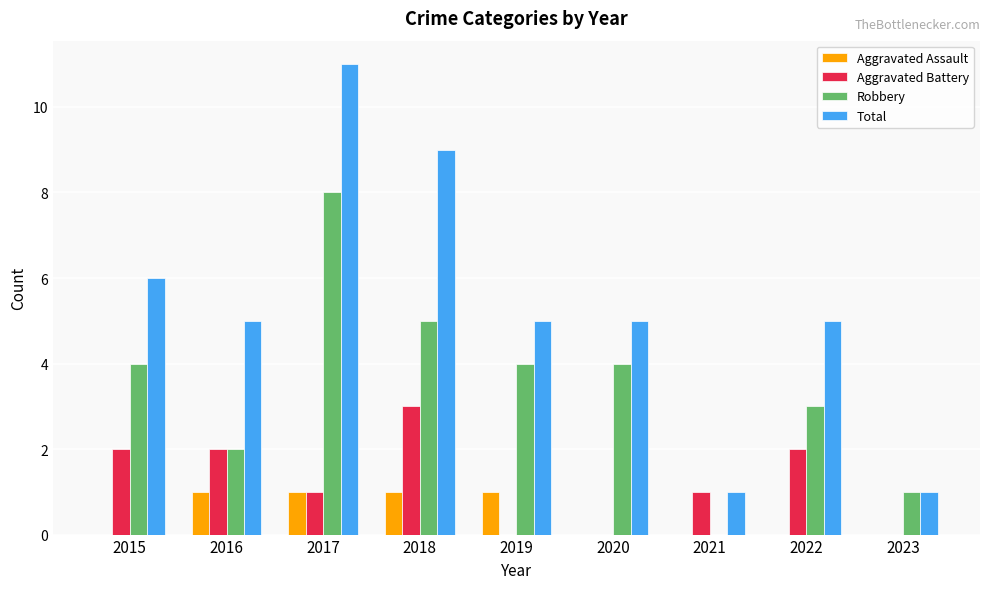

What is the total value across all series at 2022?

10